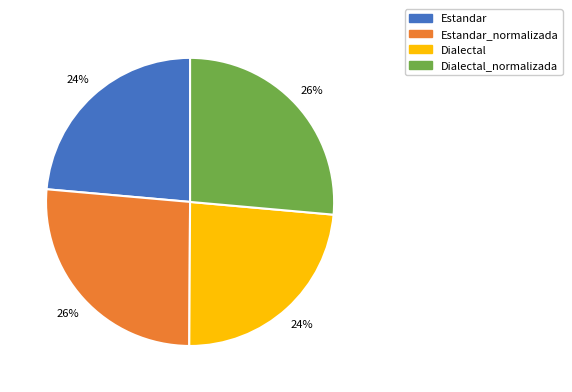

To the nearest percent, what is the average slice percentage?

25%